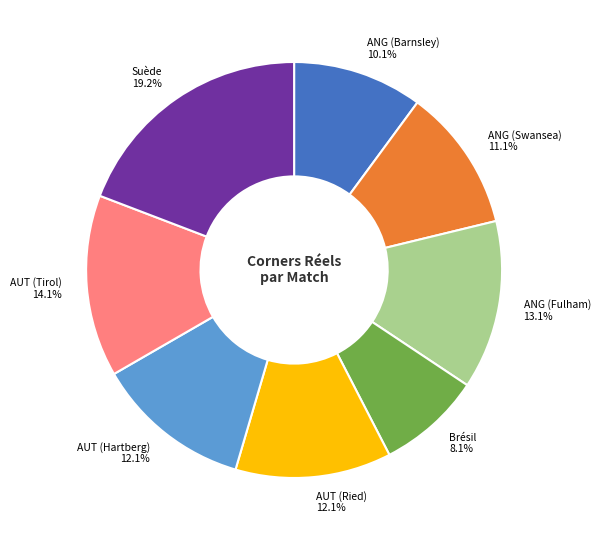

How many segments does this pie chart have?

8